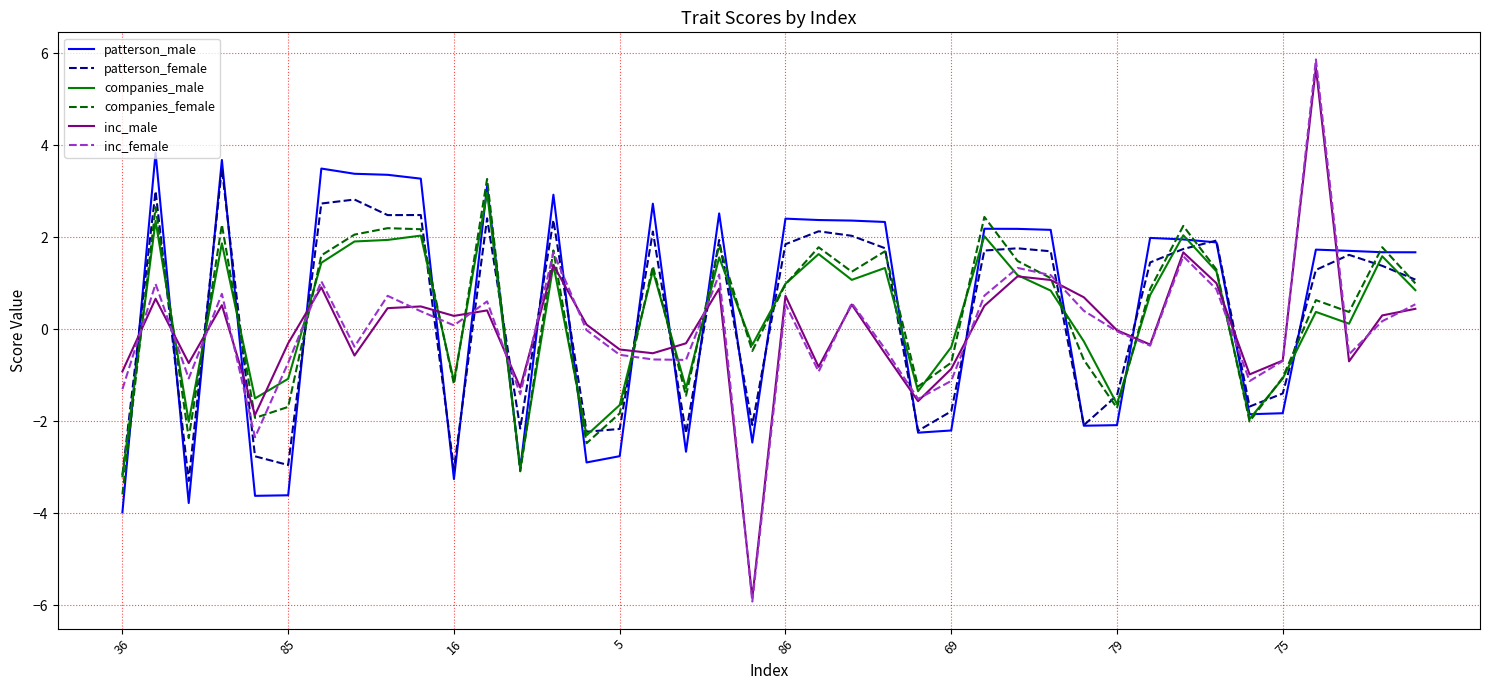

How many times do patterson_male and inc_female cross each other?

19